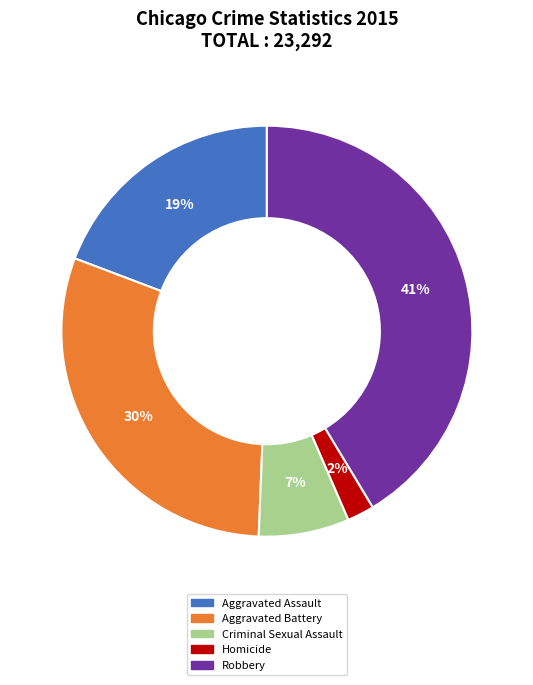

How many segments does this pie chart have?

5